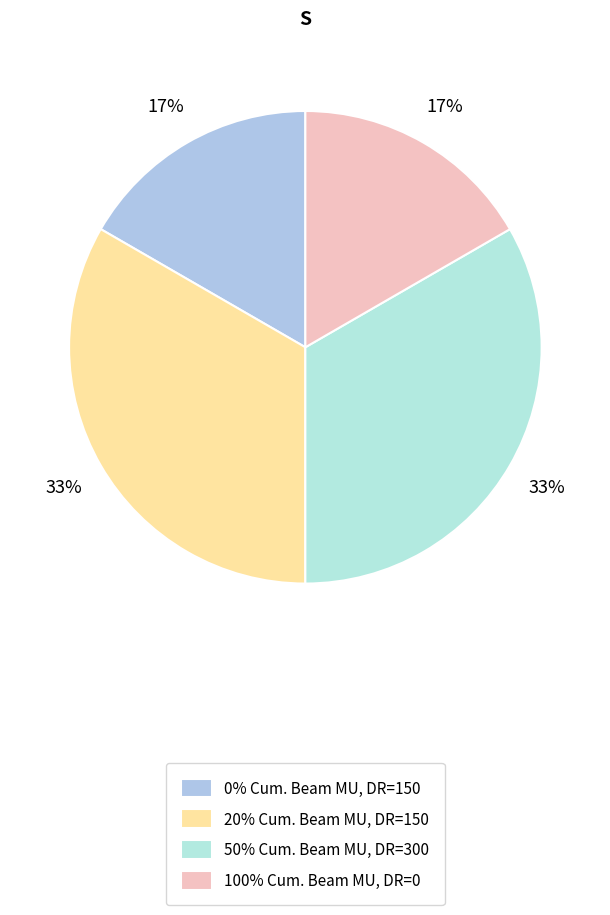

Count the number of slices in the pie.

4